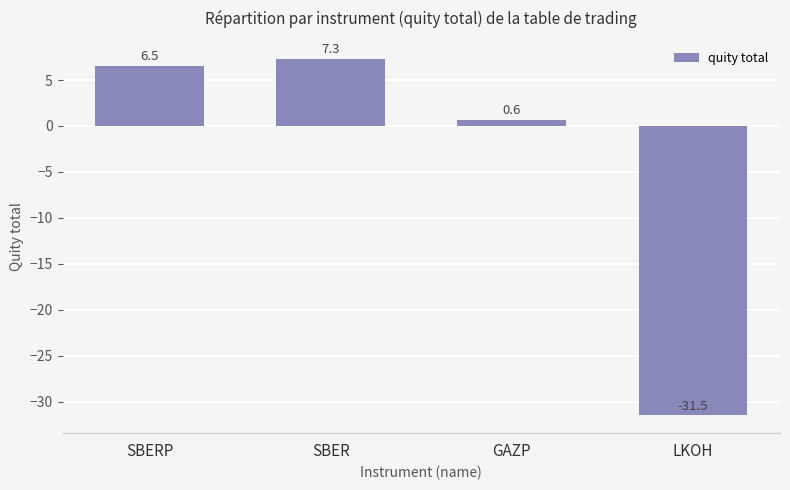

Which category has the lowest value across all series?

LKOH